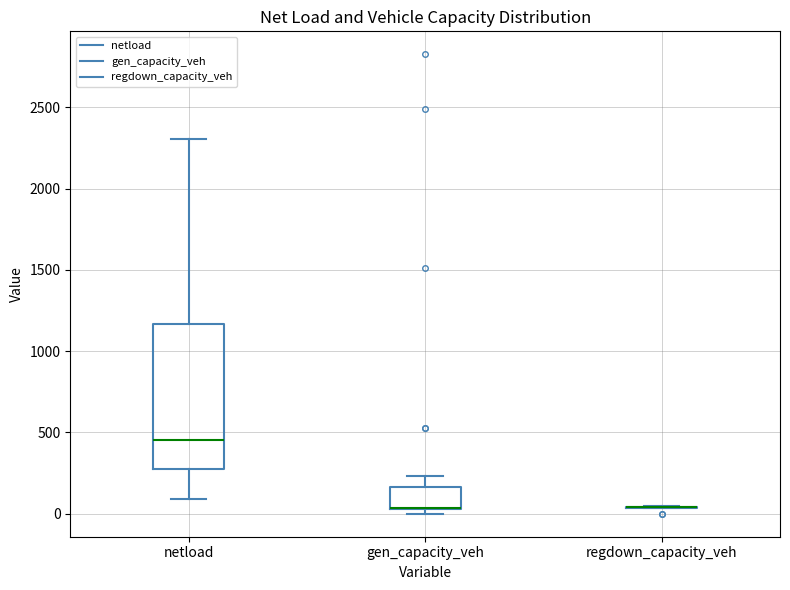

Reading left to right, transcribe this box plot: for each box, give where its median line is, the range the box spans, and where its two whiskers end, as read against the y-axis. The values are not printed on the chart, so give them approximately, as read against the axis.

netload: median 450, box 300 to 1150, whiskers 100 to 2300
gen_capacity_veh: median 50 (drawn on the box's lower edge), box 50 to 150, whiskers 0 to 250
regdown_capacity_veh: box collapsed to a line at 50, whiskers 50 to 50